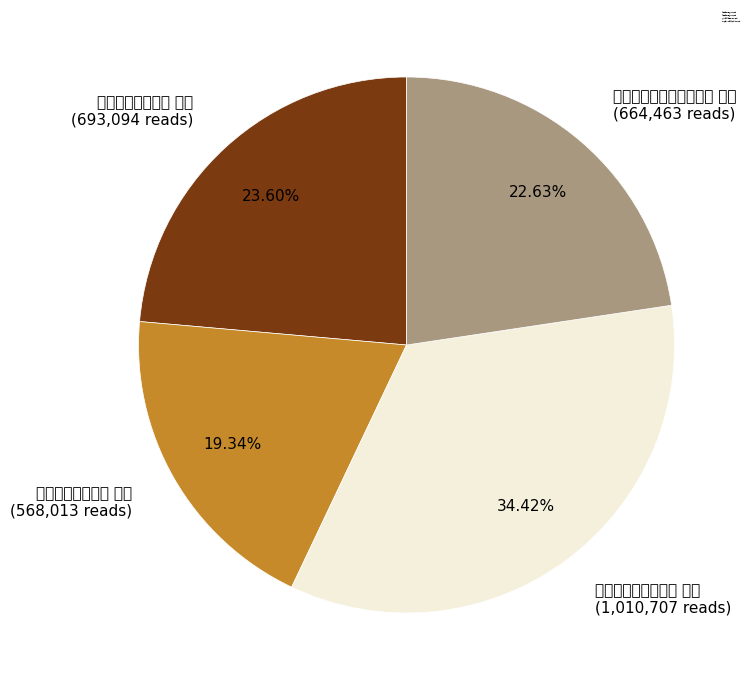

Is there any slice that represents more than half of the pie?

No